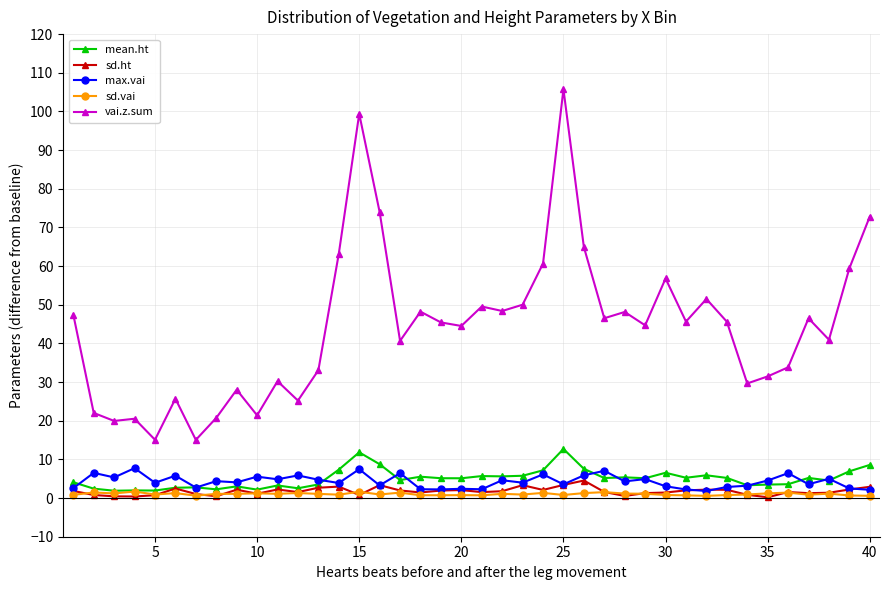

What is the maximum value shown in the chart?

105.7